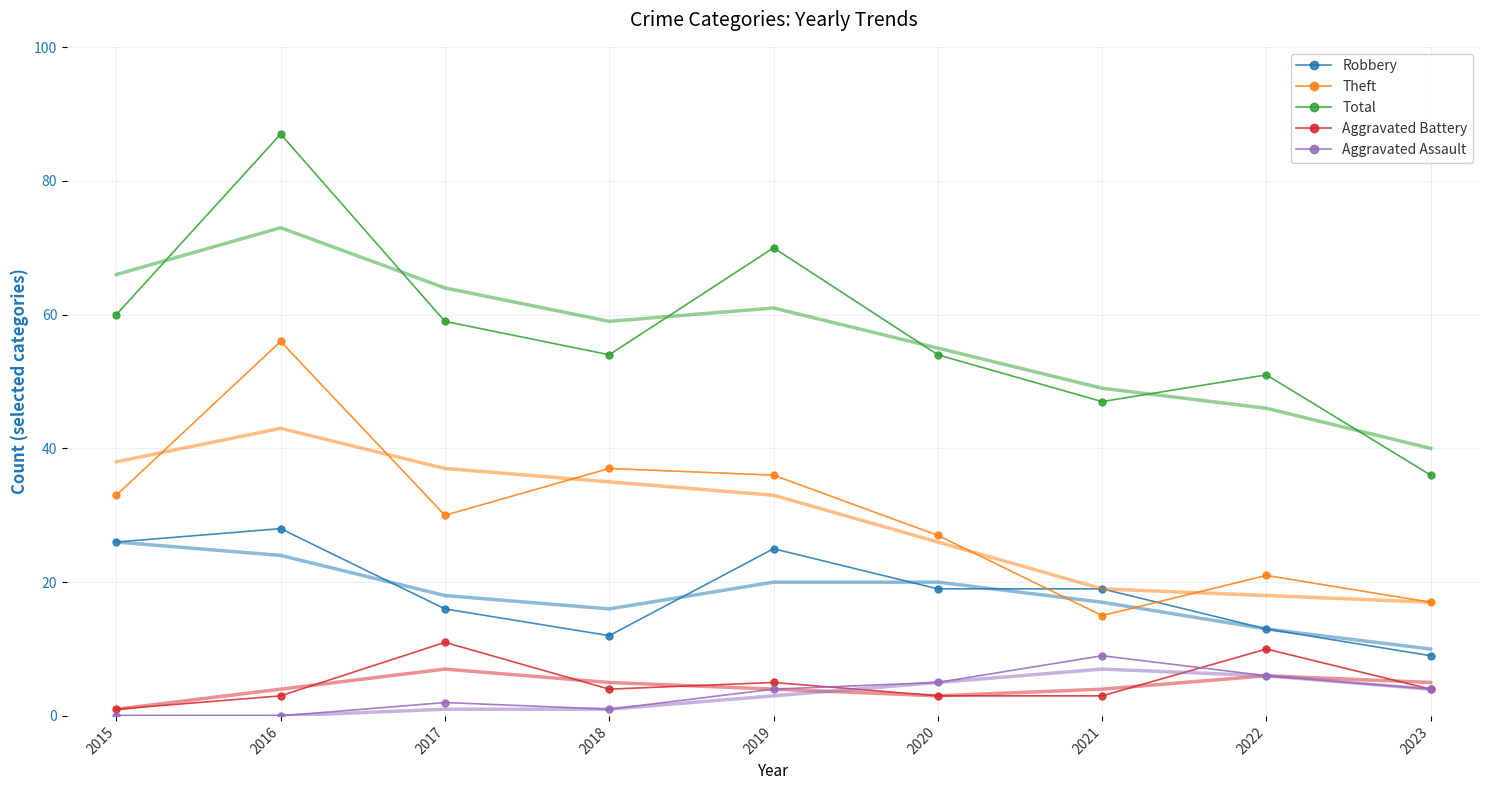

What is the value of the Theft point at the 5th from the left?

36